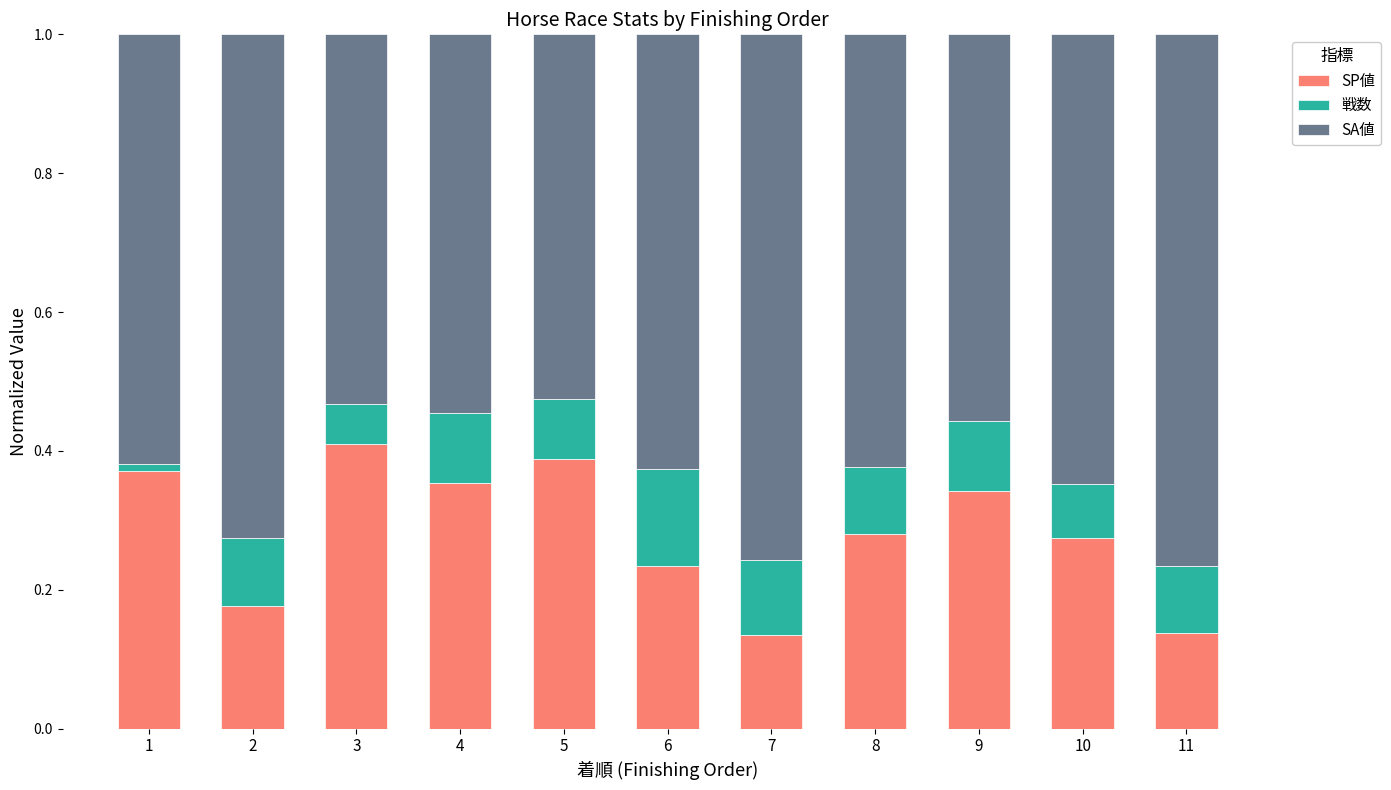

What is the total value across all series at 6?

1.0